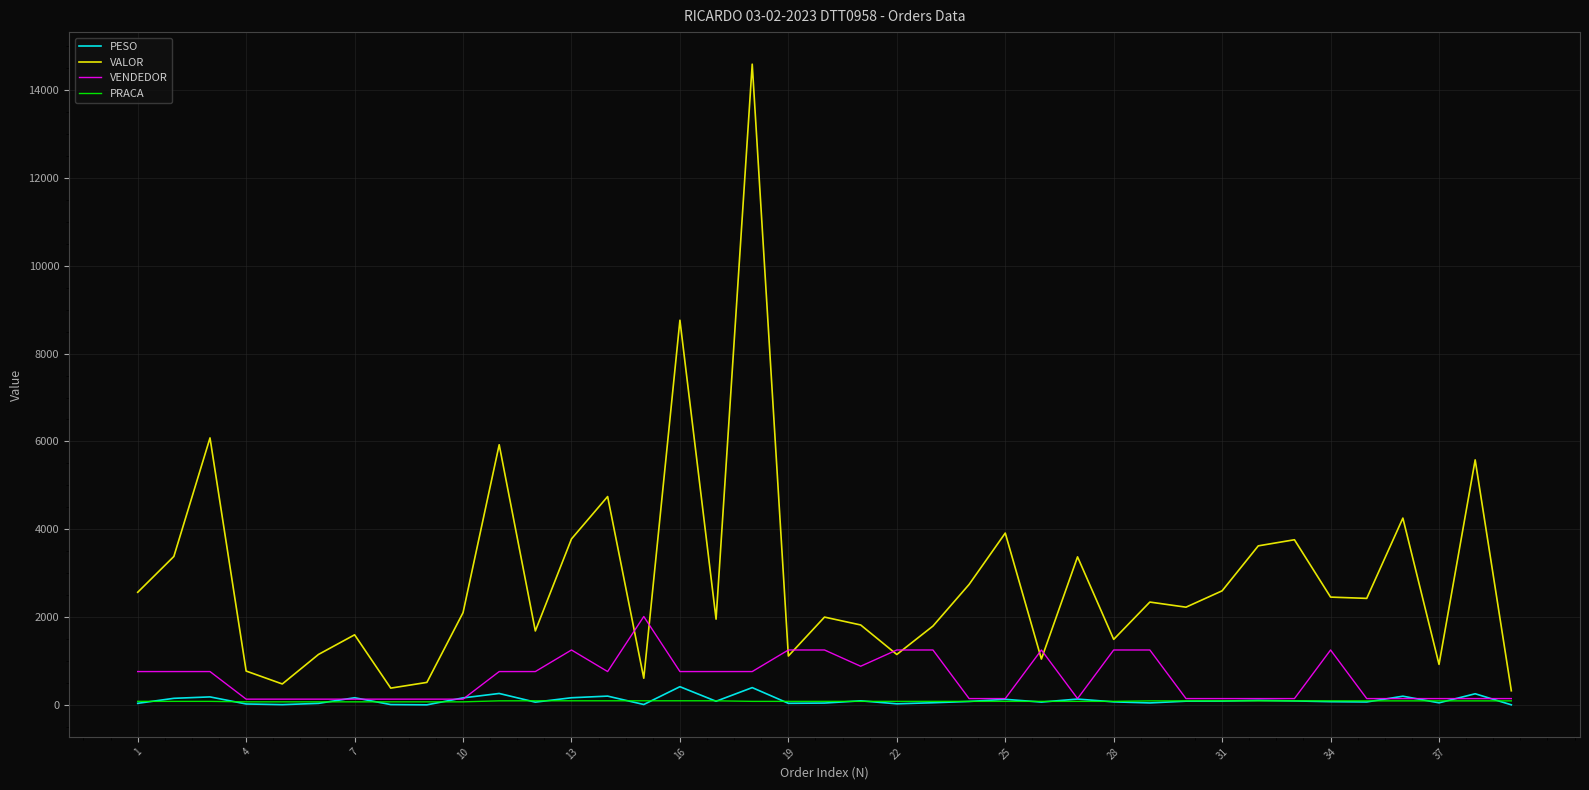

Which series has the widest spread of values?

VALOR